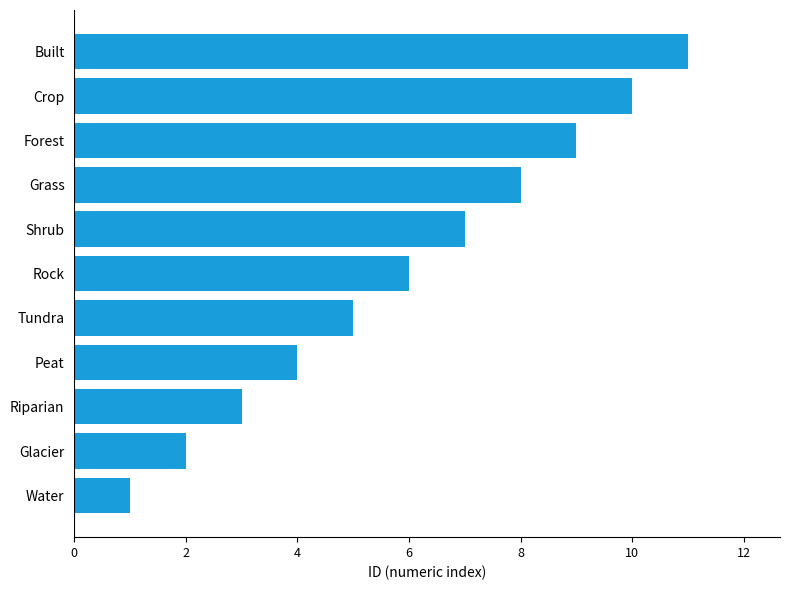

What is the difference between the second highest and second lowest values?

8